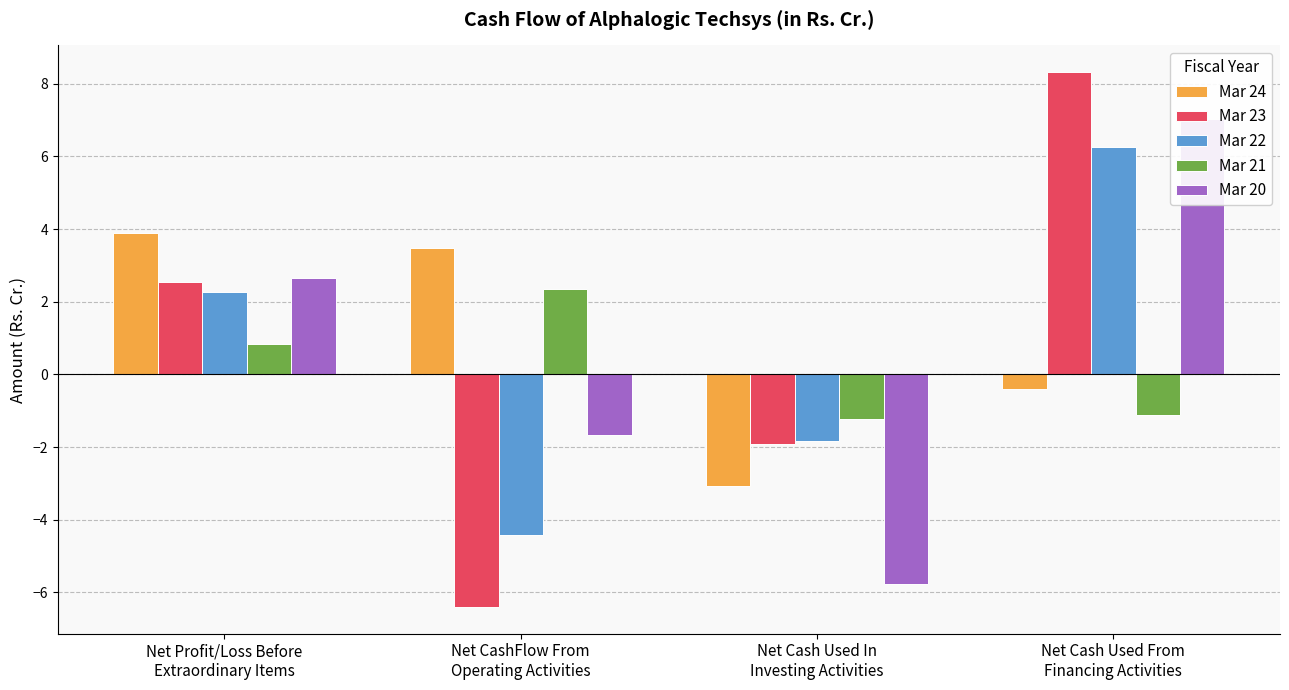

What are all the series names shown in the legend?

Mar 24, Mar 23, Mar 22, Mar 21, Mar 20